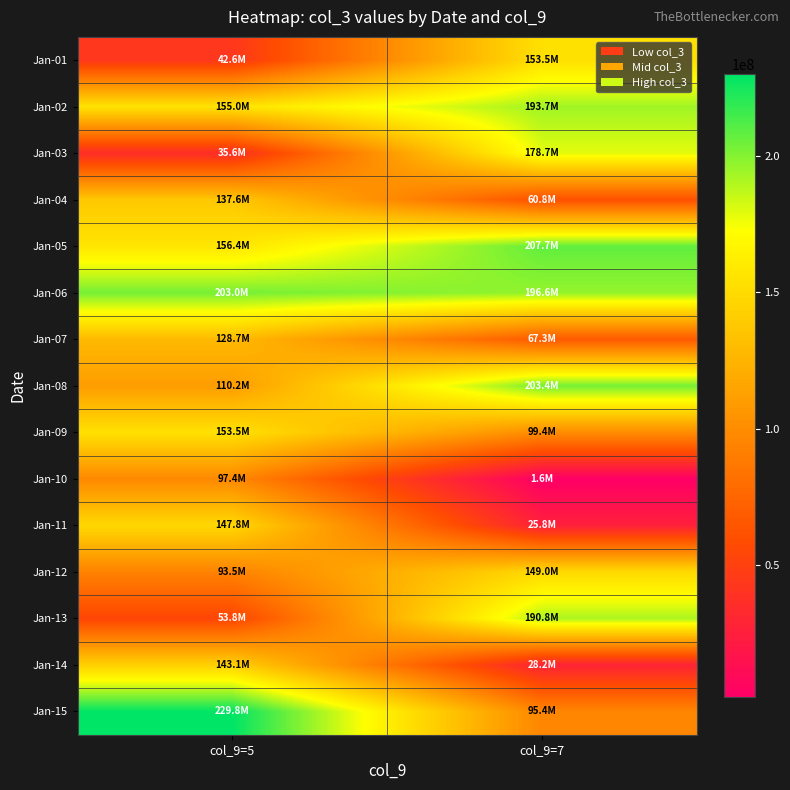

Between col_9=5 and col_9=7, which series saw the biggest shift?

Jan-03